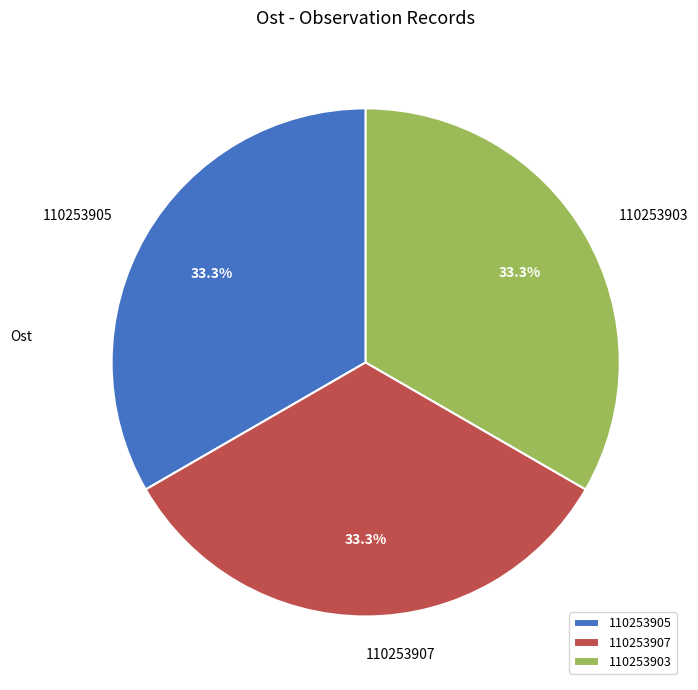

How much of the chart is everything except 110253907?

66.7%